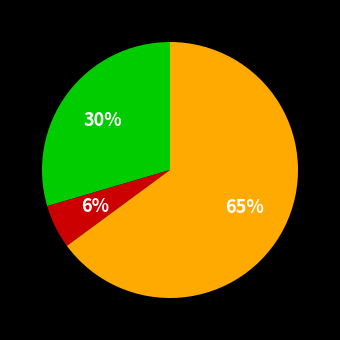

Is there any slice that represents more than half of the pie?

Yes